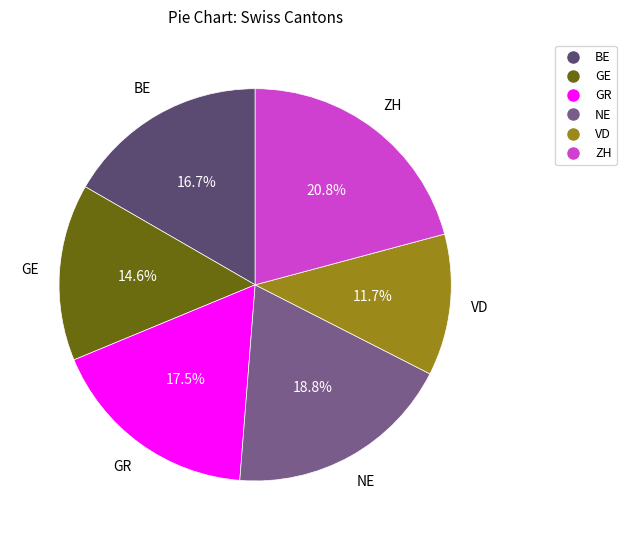

Is there any slice that represents more than half of the pie?

No